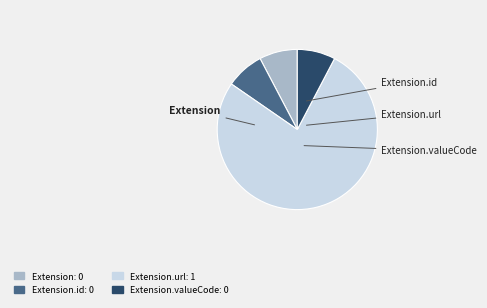

Does any single category account for the majority?

Yes